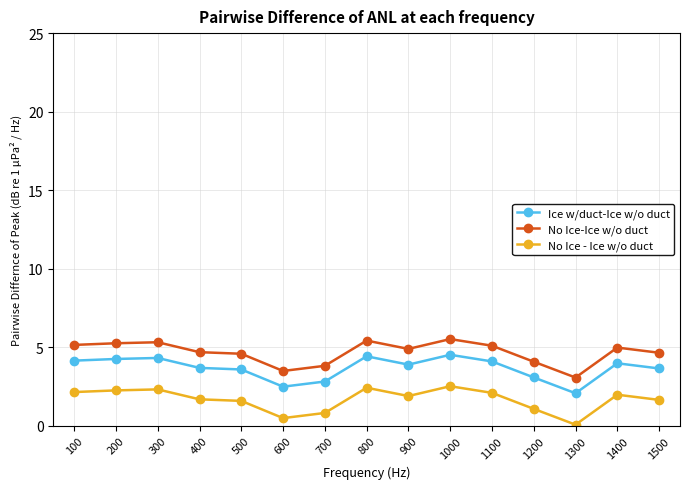

How many lines are shown in the chart?

3